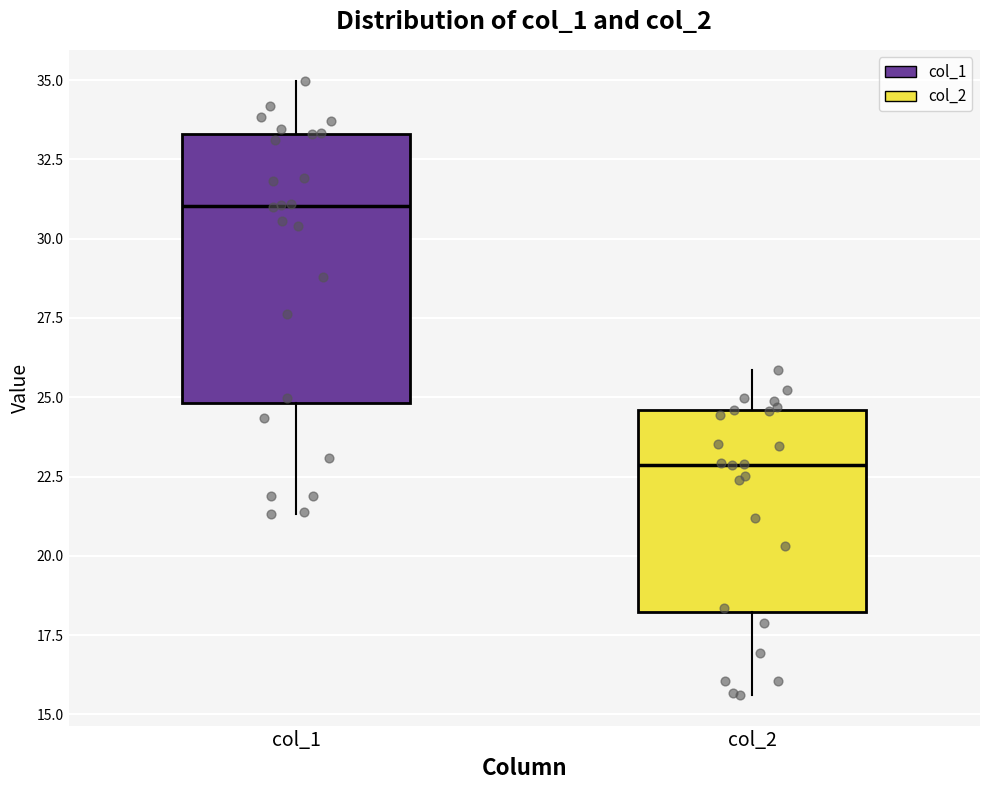

Reading left to right, transcribe this box plot: for each box, give where its median line is, the range the box spans, and where its two whiskers end, as read against the y-axis. The values are not printed on the chart, so give them approximately, as read against the axis.

col_1: median 31.0, box 25.0 to 33.5, whiskers 21.5 to 35.0
col_2: median 23.0, box 18.0 to 24.5, whiskers 15.5 to 26.0